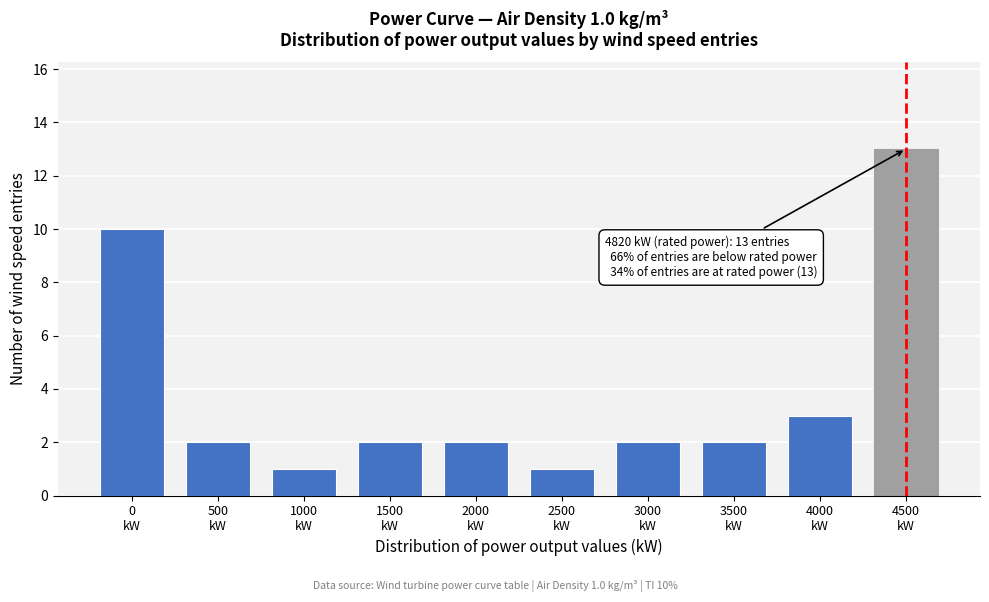

Reading left to right, what are all the values shown in this chart?

10	2	1	2	2	1	2	2	3	13